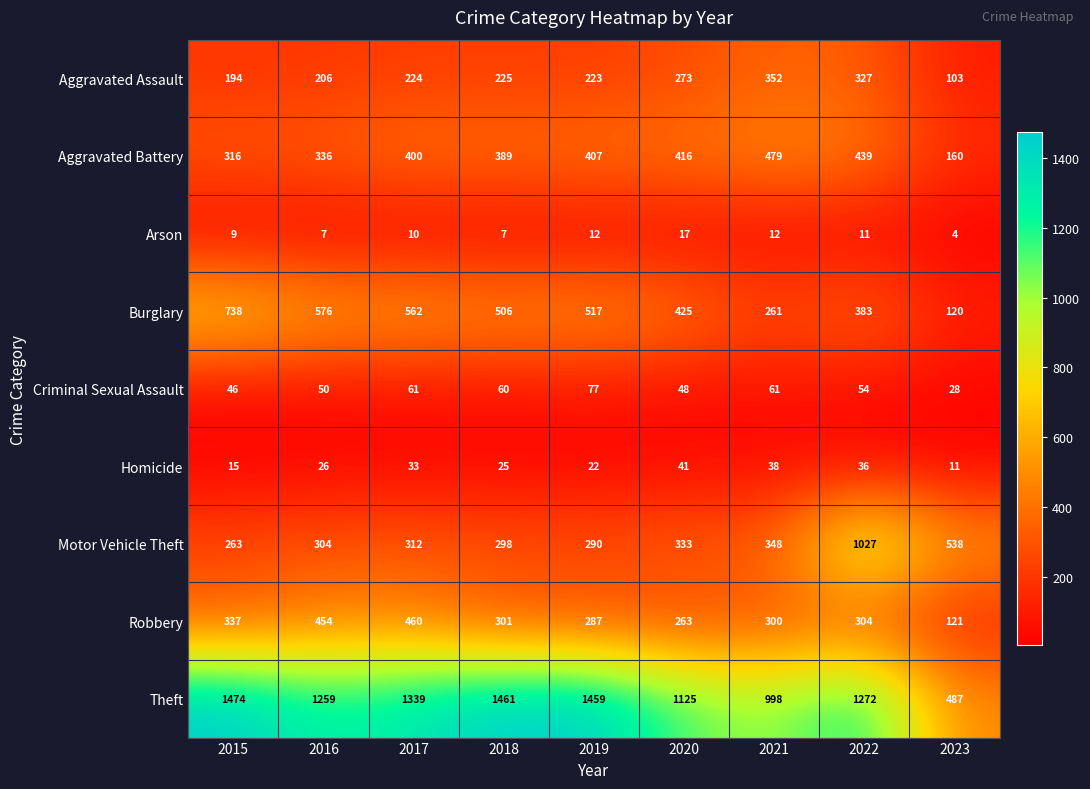

Is it true that Robbery equals 126 at 2021?

False